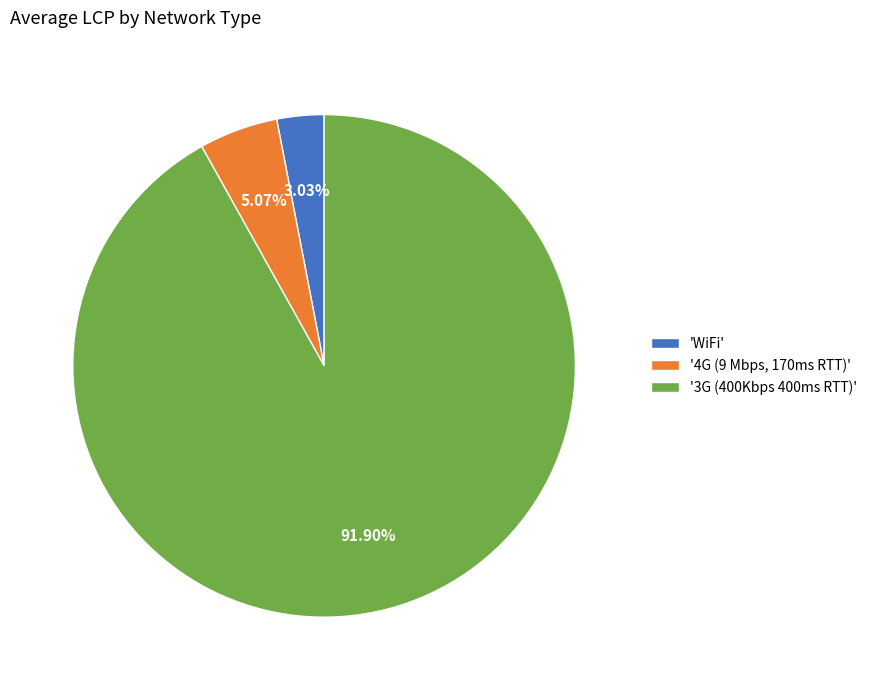

Combined, do 'WiFi' and '3G (400Kbps 400ms RTT)' account for over 50%?

Yes